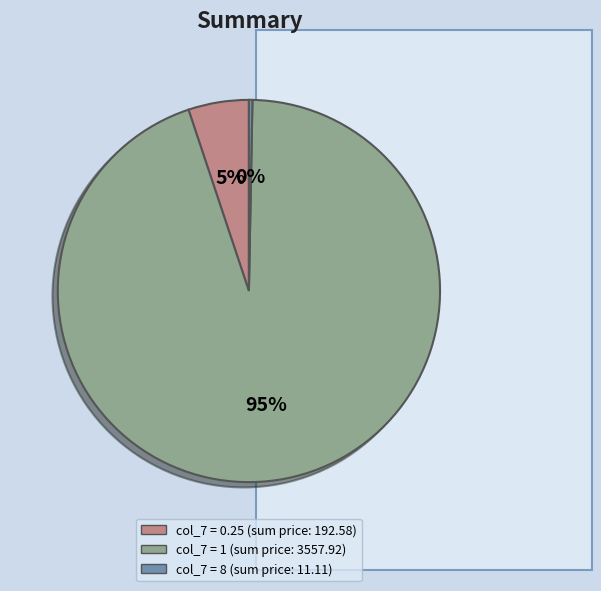

Is there a majority slice in this chart?

Yes